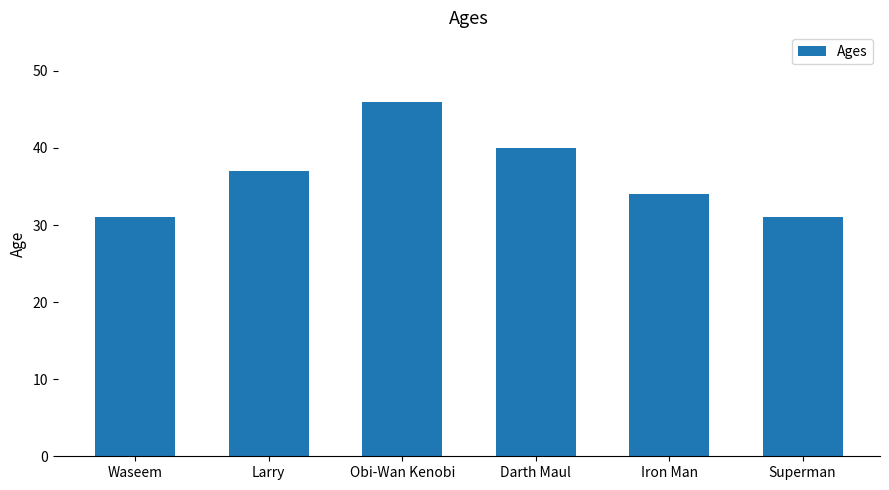

Which has a higher value, Iron Man or Waseem?

Iron Man